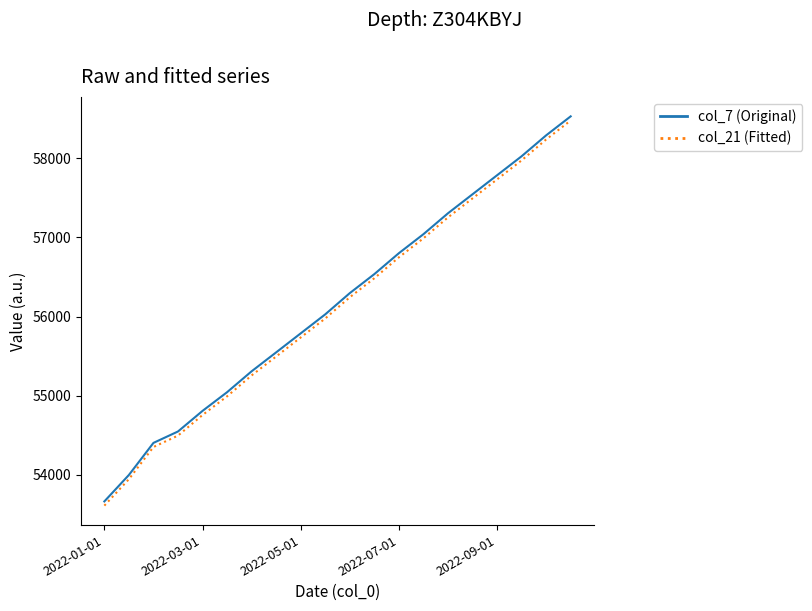

What is the maximum value shown in the chart?

58528